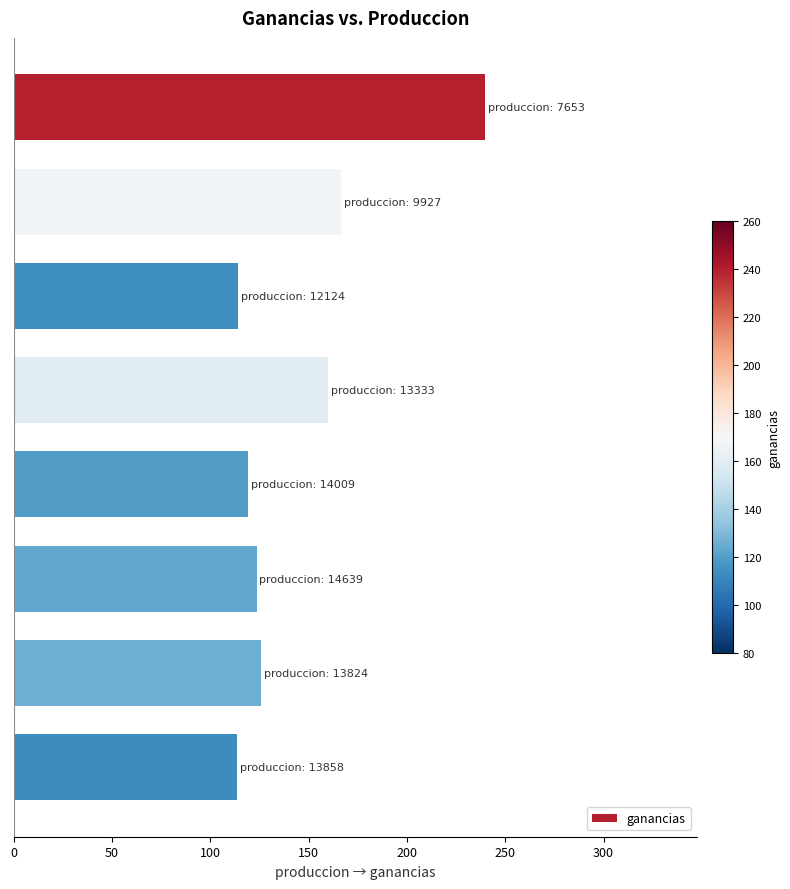

What is the average value?

145.3